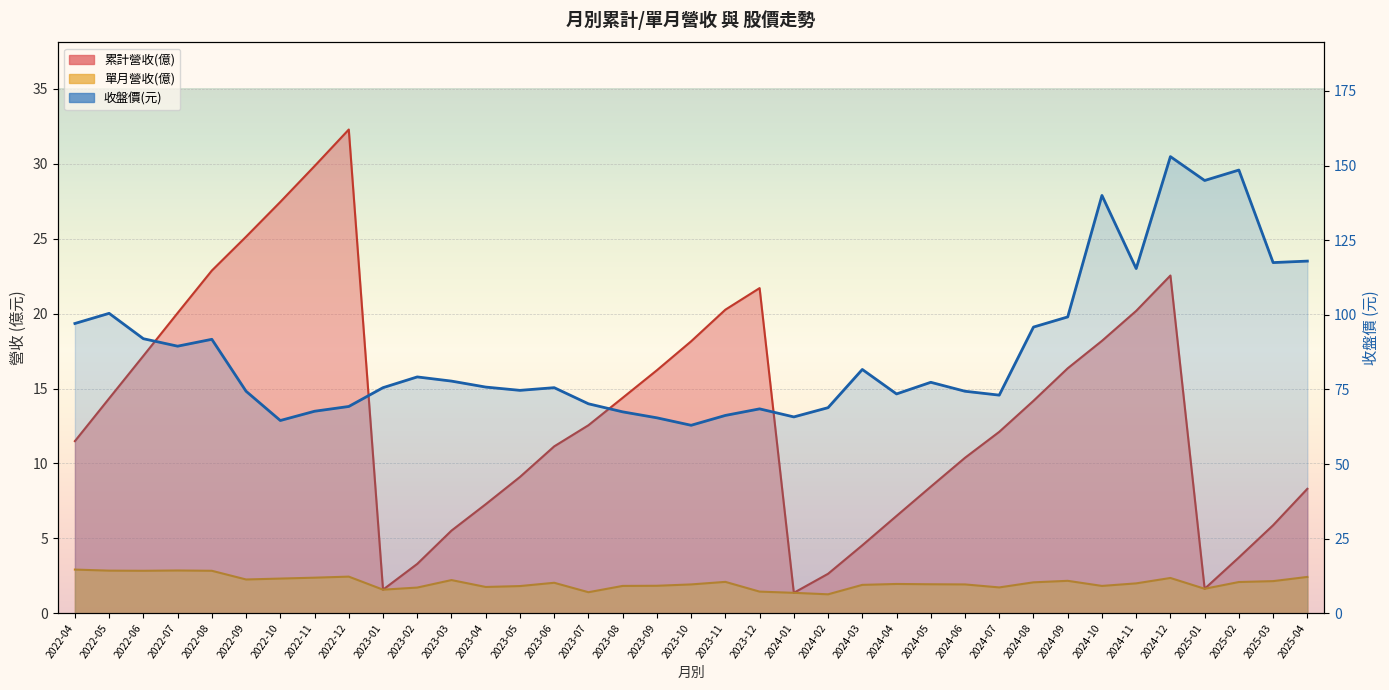

Reading right to left, what are all the values shown in this chart?

2025-04=118.0	2025-03=117.5	2025-02=148.5	2025-01=145.0	2024-12=153.0	2024-11=115.5	2024-10=140.0	2024-09=99.3	2024-08=95.9	2024-07=73.1	2024-06=74.4	2024-05=77.4	2024-04=73.5	2024-03=81.7	2024-02=68.9	2024-01=65.8	2023-12=68.5	2023-11=66.3	2023-10=63.0	2023-09=65.5	2023-08=67.5	2023-07=70.2	2023-06=75.6	2023-05=74.7	2023-04=75.8	2023-03=77.8	2023-02=79.2	2023-01=75.6	2022-12=69.3	2022-11=67.7	2022-10=64.6	2022-09=74.4	2022-08=91.8	2022-07=89.5	2022-06=92.0	2022-05=100.5	2022-04=97.1